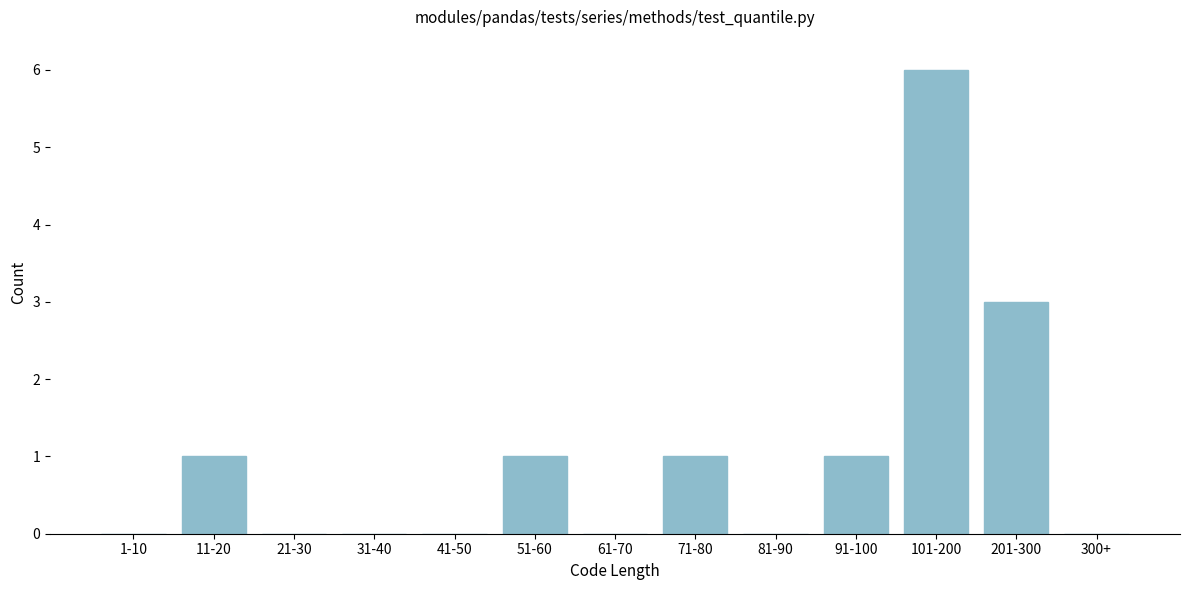

Reading right to left, extract all data points from this chart.

300+=0	201-300=3	101-200=6	91-100=1	81-90=0	71-80=1	61-70=0	51-60=1	41-50=0	31-40=0	21-30=0	11-20=1	1-10=0